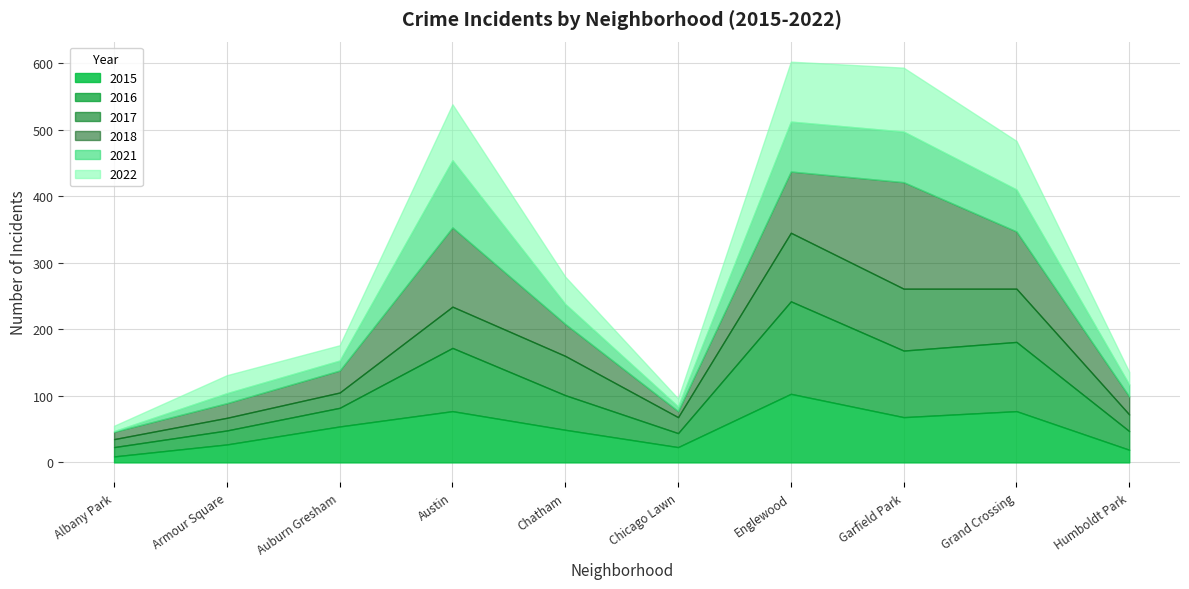

At which label does 2016 reach its peak?

Englewood